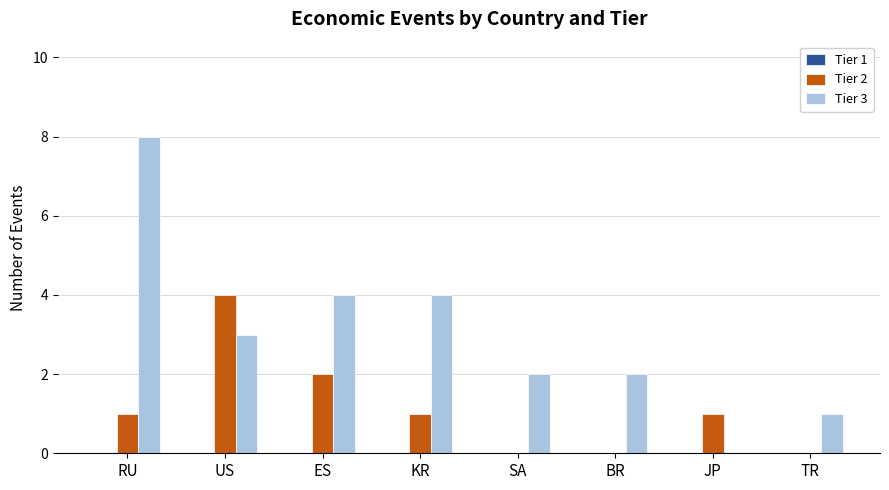

True or false: Tier 2 has a value of 7 at US.

False